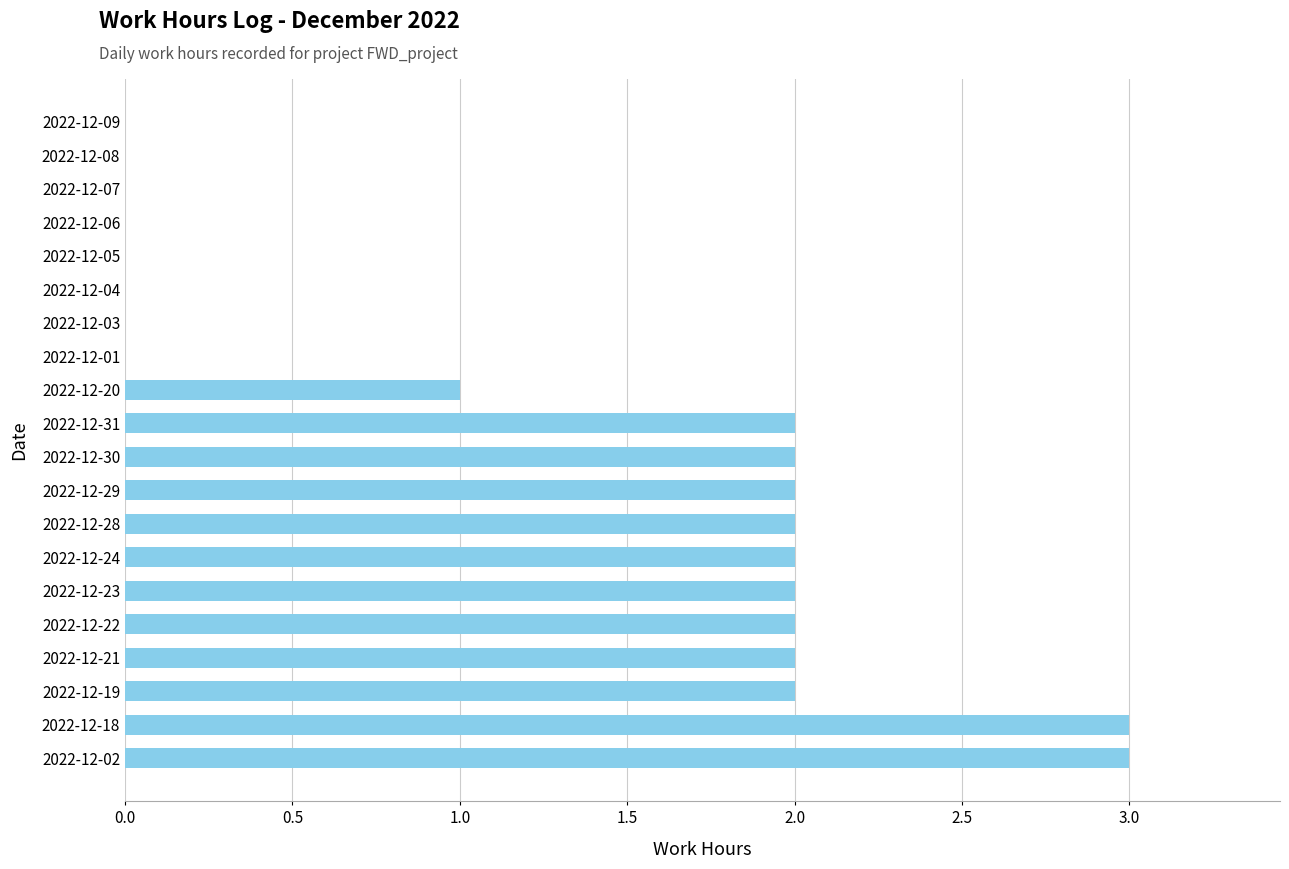

Which has a higher value, 2022-12-31 or 2022-12-07?

2022-12-31